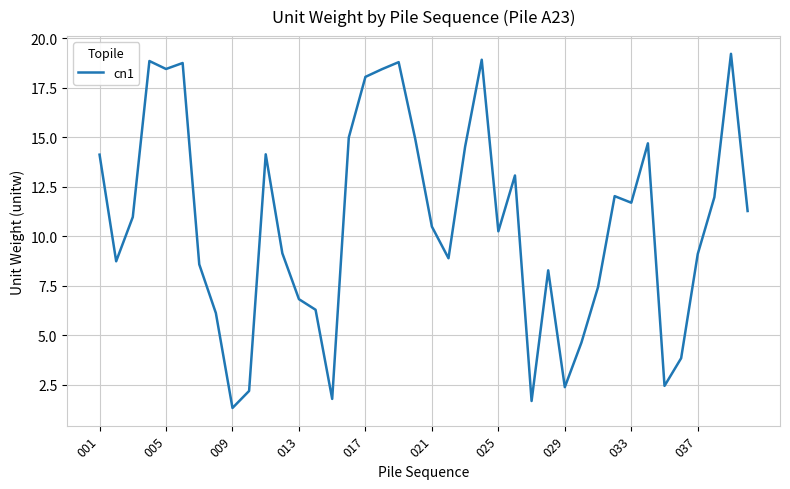

What is the smallest value displayed?

1.3